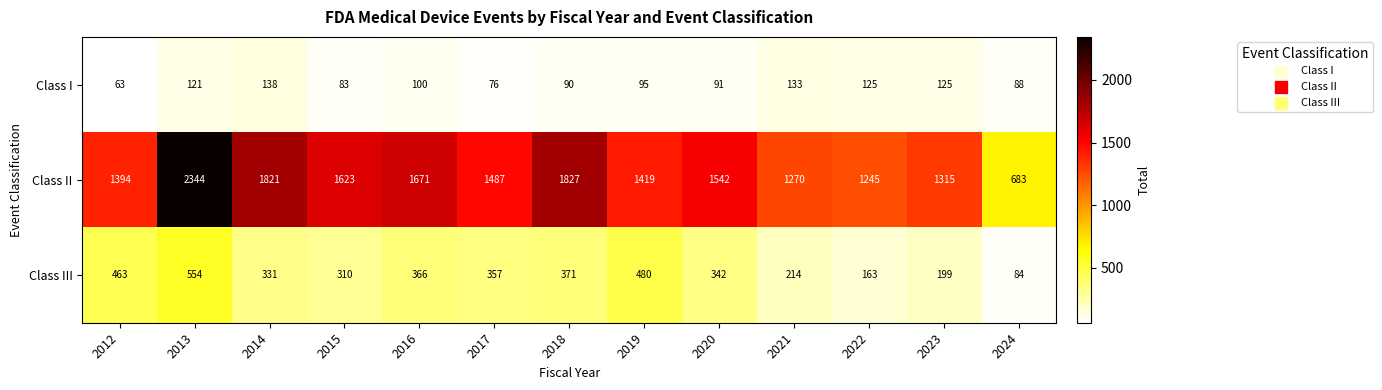

What is the difference between the highest and lowest values at 2023?

1190